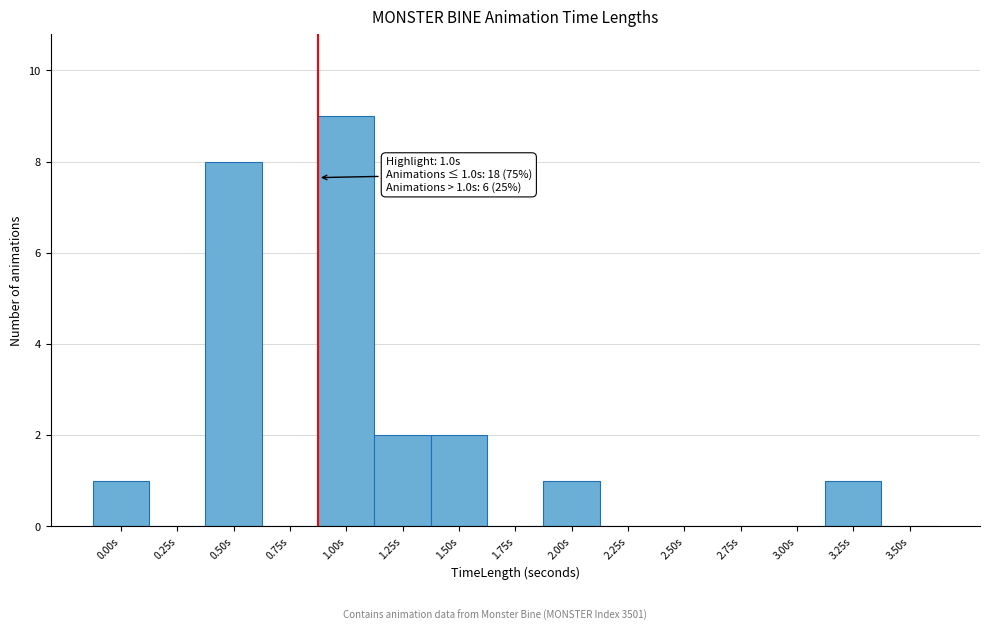

Reading right to left, extract all data points from this chart.

3.50s=0	3.25s=1	3.00s=0	2.75s=0	2.50s=0	2.25s=0	2.00s=1	1.75s=0	1.50s=2	1.25s=2	1.00s=9	0.75s=0	0.50s=8	0.25s=0	0.00s=1